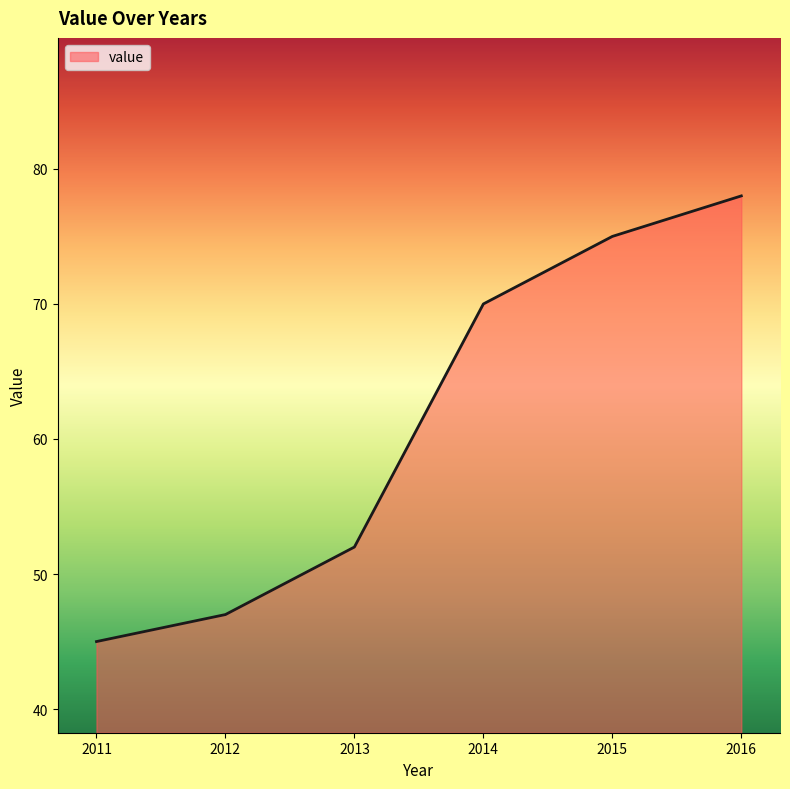

At which category does the chart reach its peak across all series?

2016